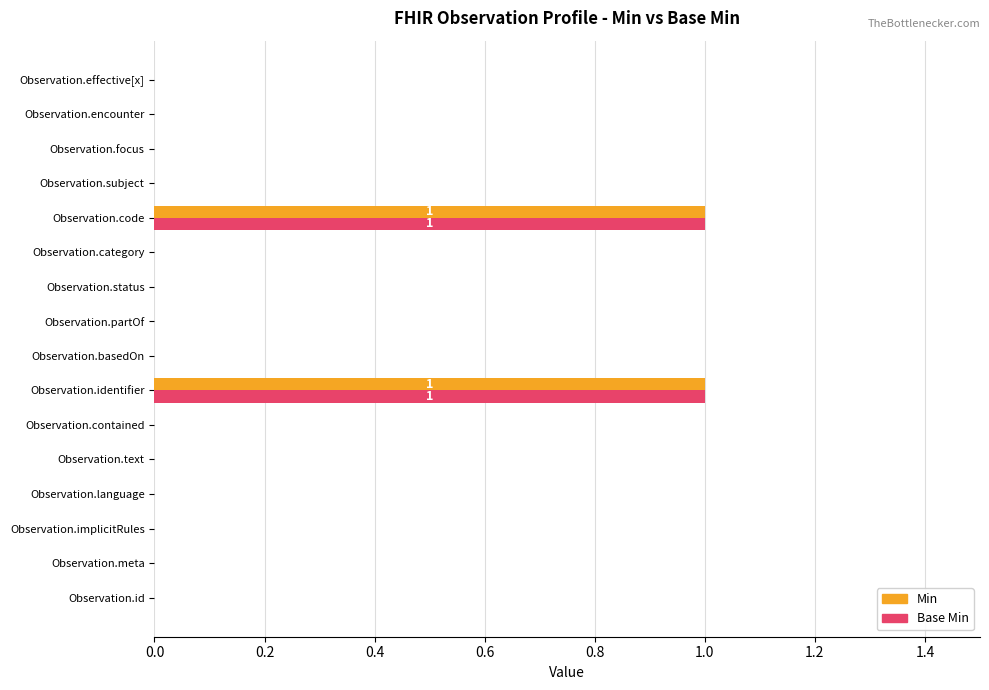

Is it true that Min equals 0 at Observation.category?

True